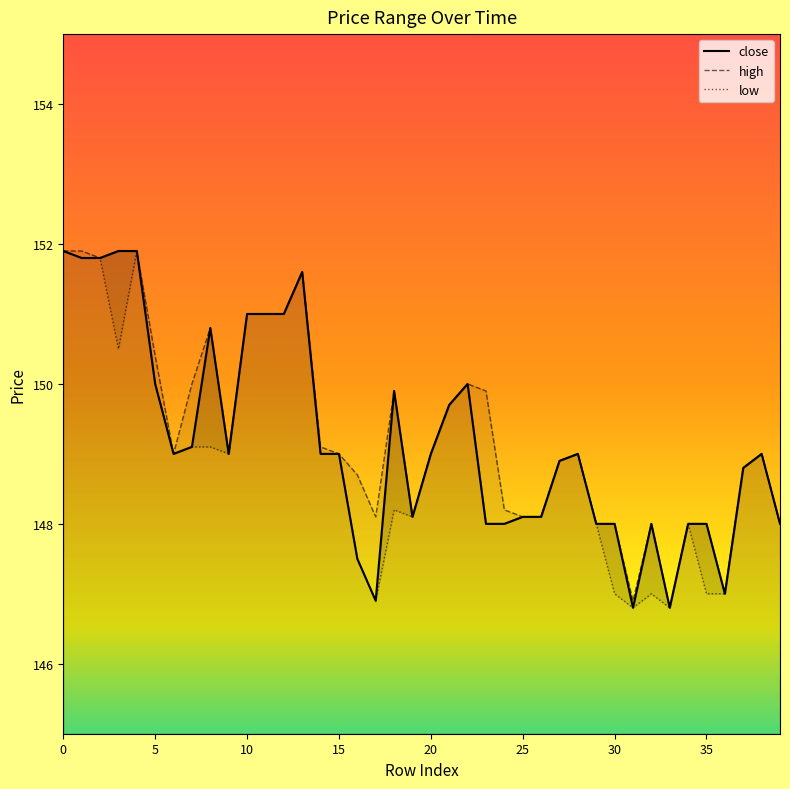

The value of low_line at 5 is 97.6. True or false?

False